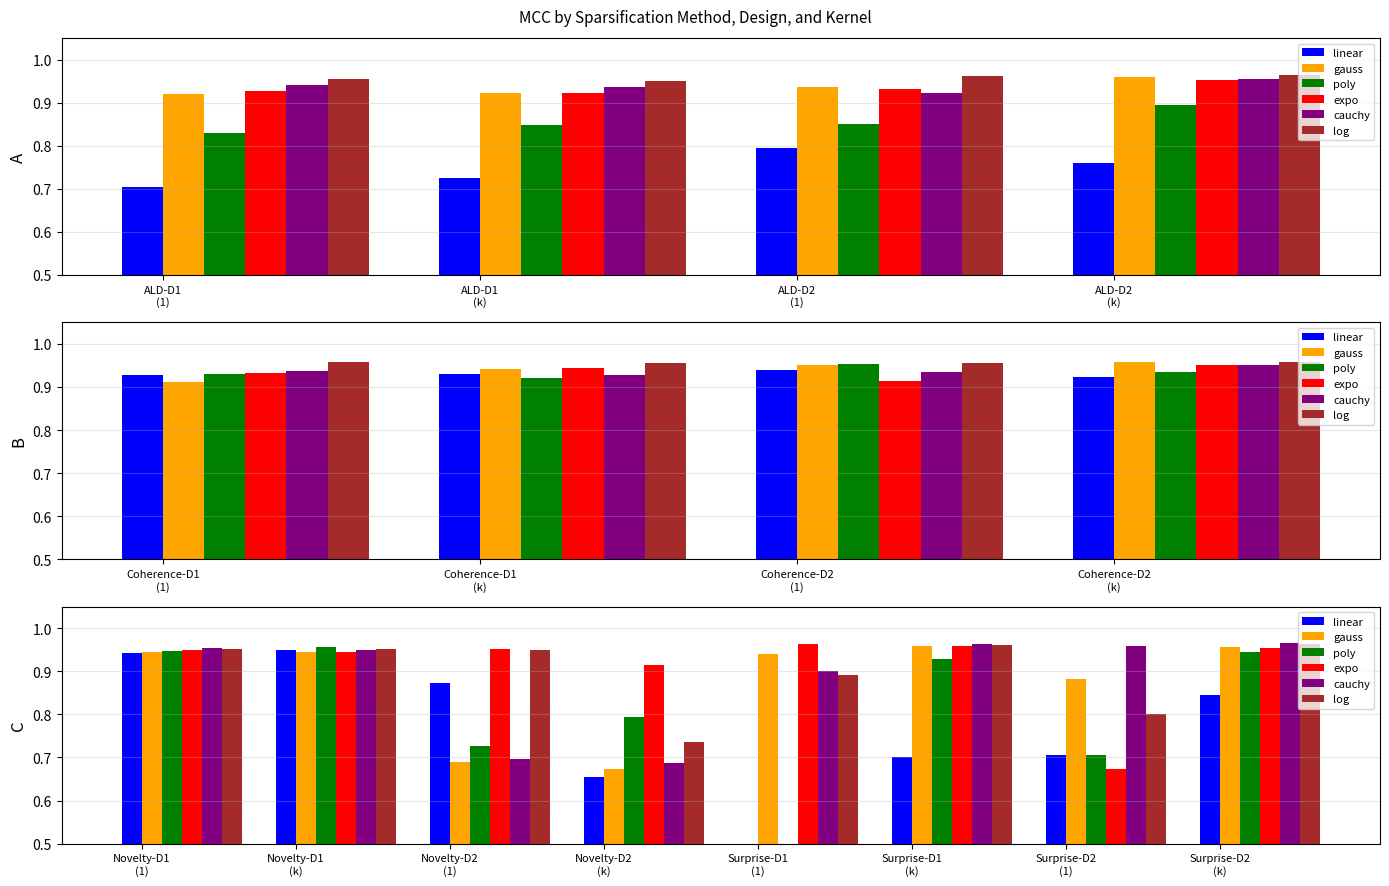

What is the value of the expo bar at the 7th from the left?

0.7